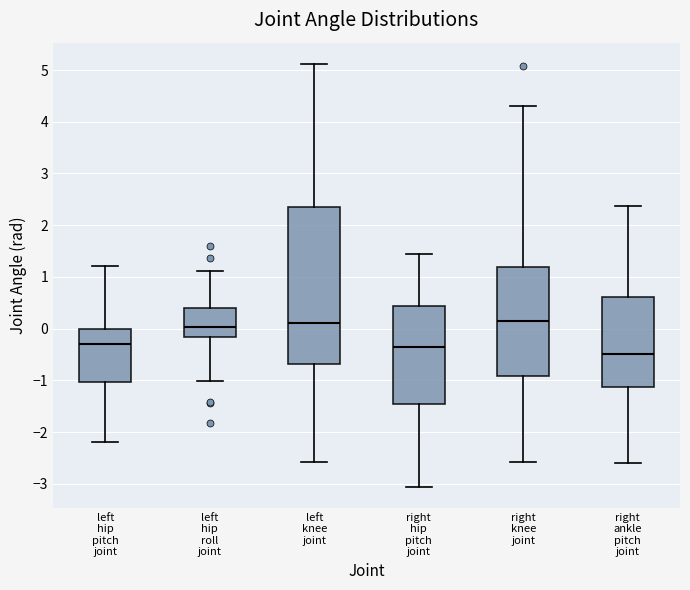

Reading left to right, transcribe this box plot: for each box, give where its median line is, the range the box spans, and where its two whiskers end, as read against the y-axis. The values are not printed on the chart, so give them approximately, as read against the axis.

left hip pitch joint: median -0.3, box -1.0 to 0.0, whiskers -2.2 to 1.2
left hip roll joint: median 0.0, box -0.2 to 0.4, whiskers -1.0 to 1.1
left knee joint: median 0.1, box -0.7 to 2.3, whiskers -2.6 to 5.1
right hip pitch joint: median -0.4, box -1.5 to 0.4, whiskers -3.1 to 1.4
right knee joint: median 0.1, box -0.9 to 1.2, whiskers -2.6 to 4.3
right ankle pitch joint: median -0.5, box -1.1 to 0.6, whiskers -2.6 to 2.4